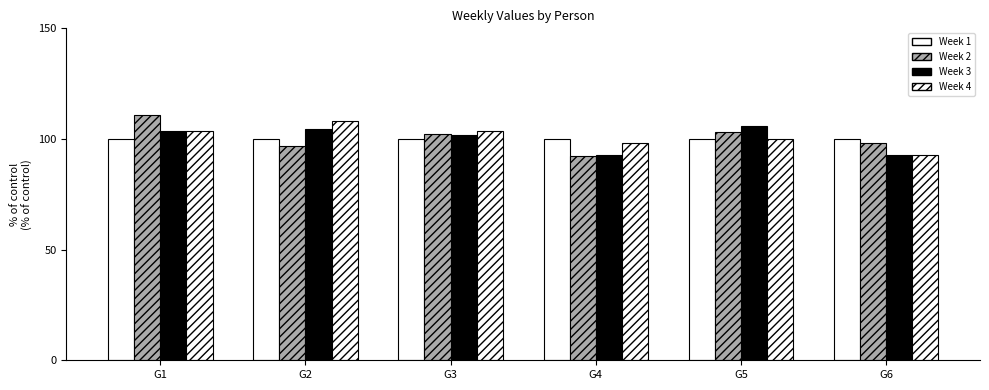

Are the bars horizontal?

No